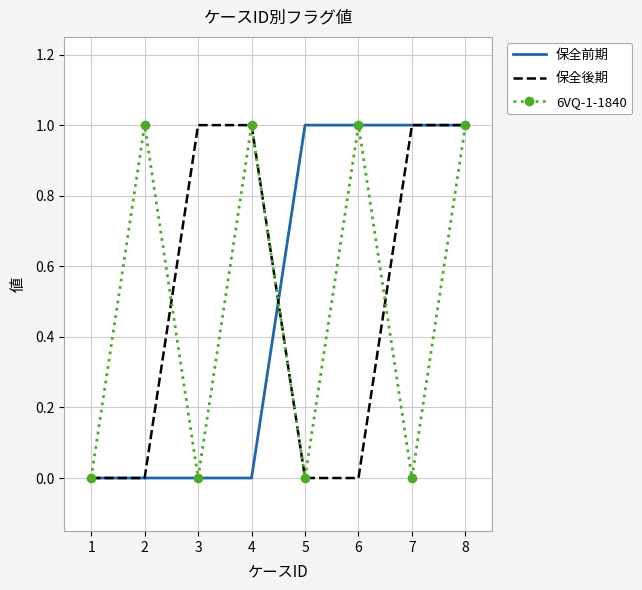

What is the highest value of the 6VQ-1-1840 series?

1